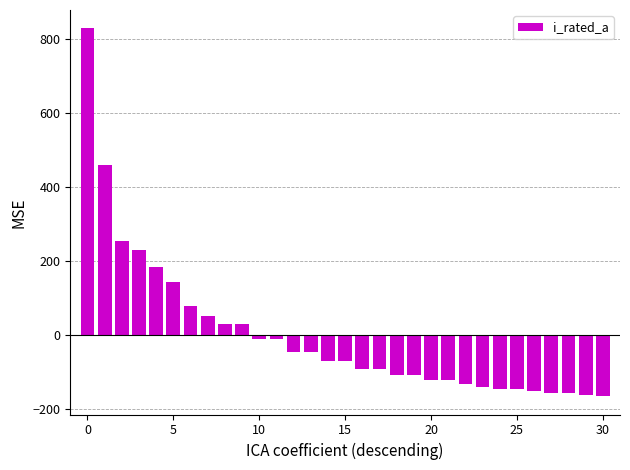

Count the number of values greater than -72.

14